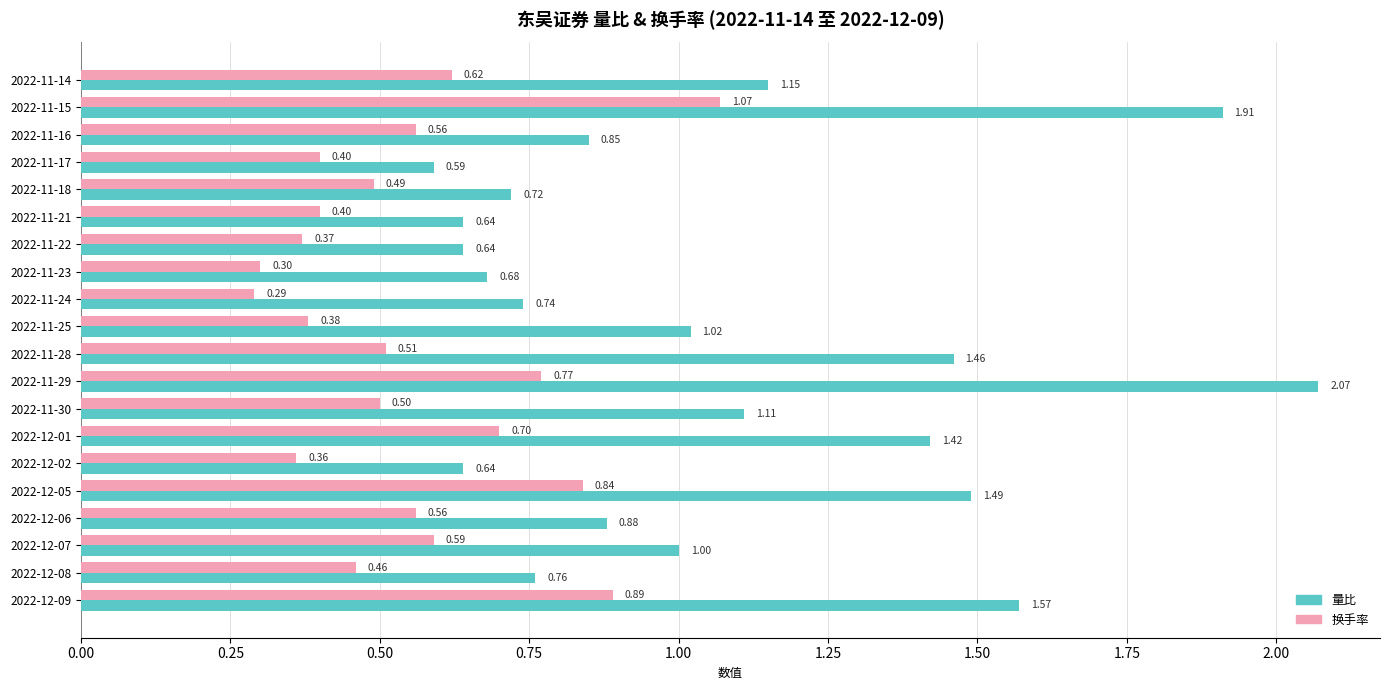

What is the total value across all series at 2022-11-14?

1.8